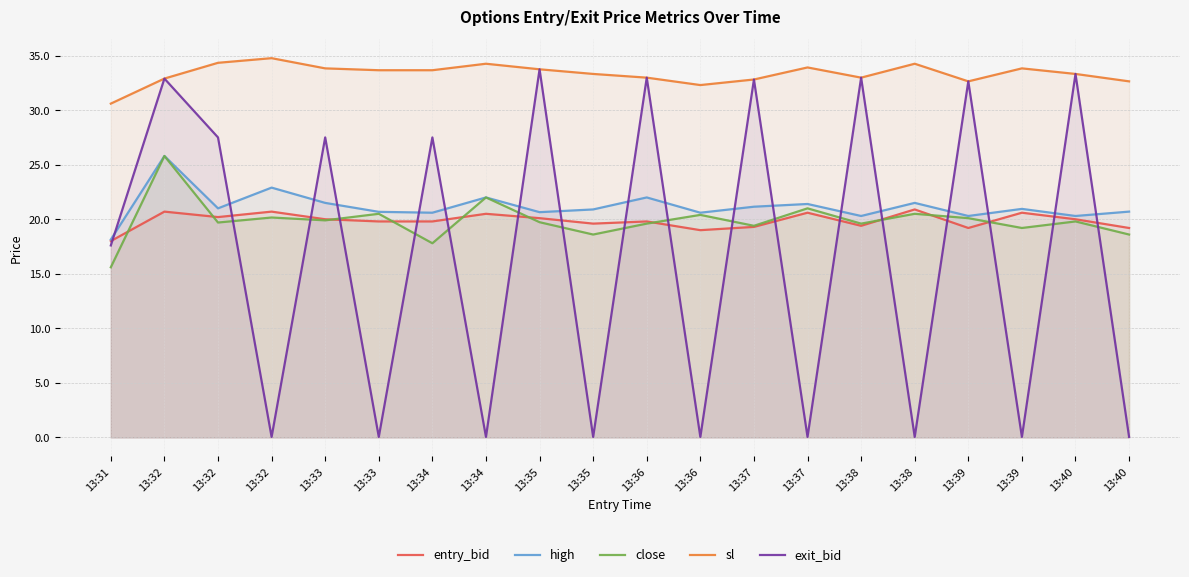

True or false: sl has a value of 33.0 at 13:36.

True